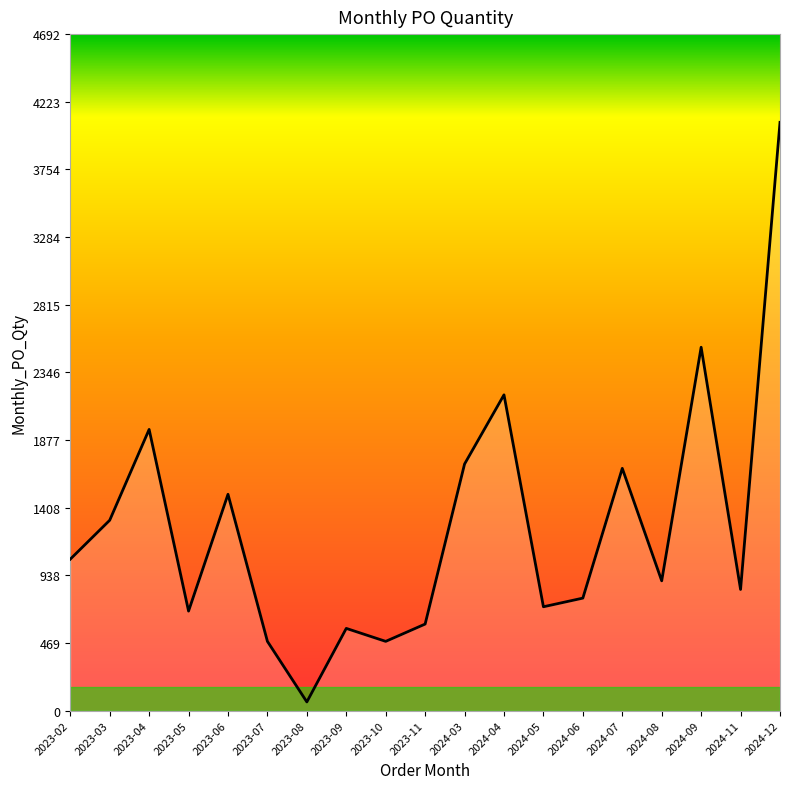

What is the change in value from 2023-03 to 2024-09?

+1200